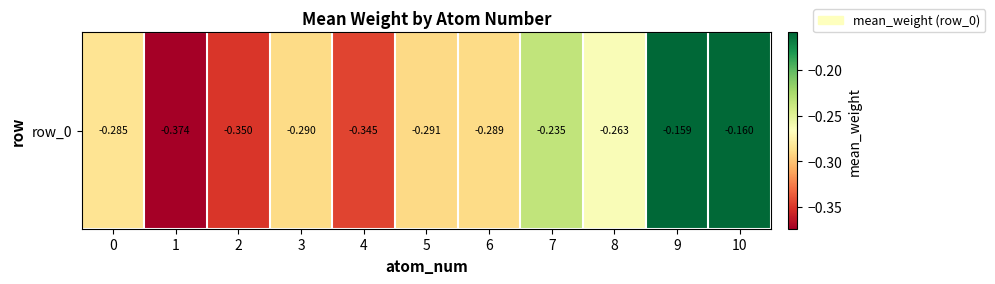

Rank the categories by value from highest to lowest.

9, 10, 7, 8, 0, 6, 3, 5, 4, 2, 1